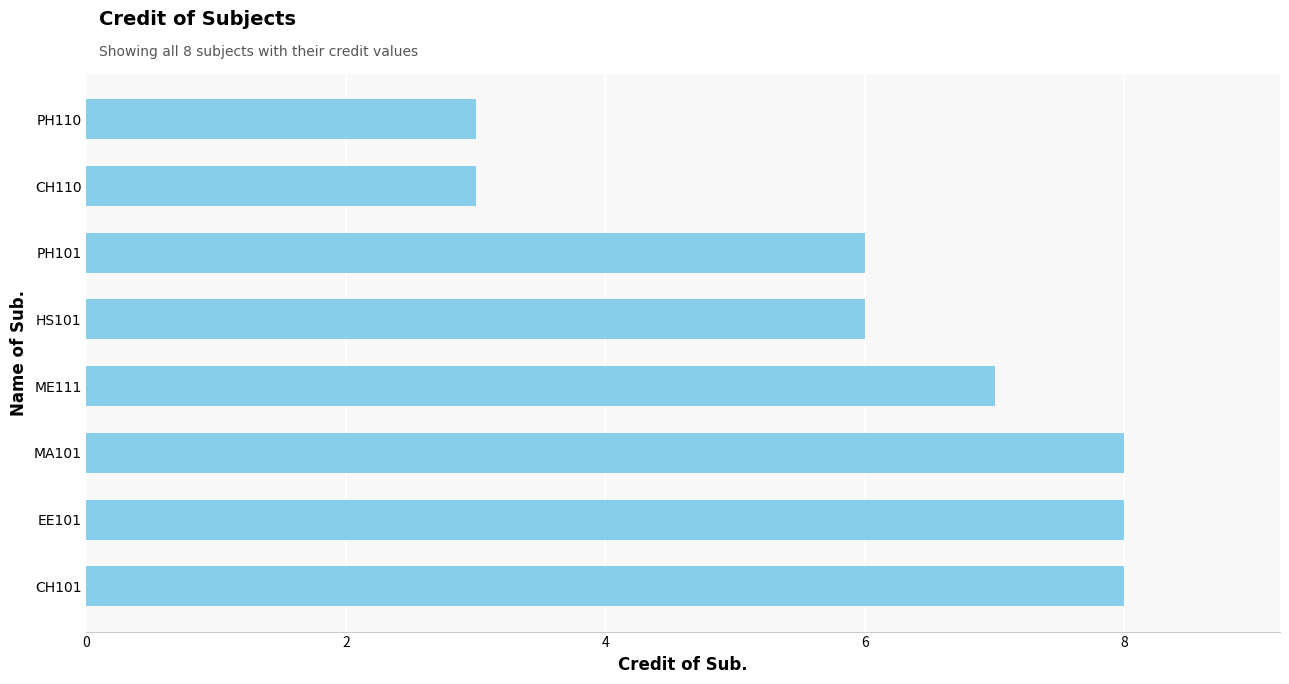

What is the maximum value shown in the chart?

8